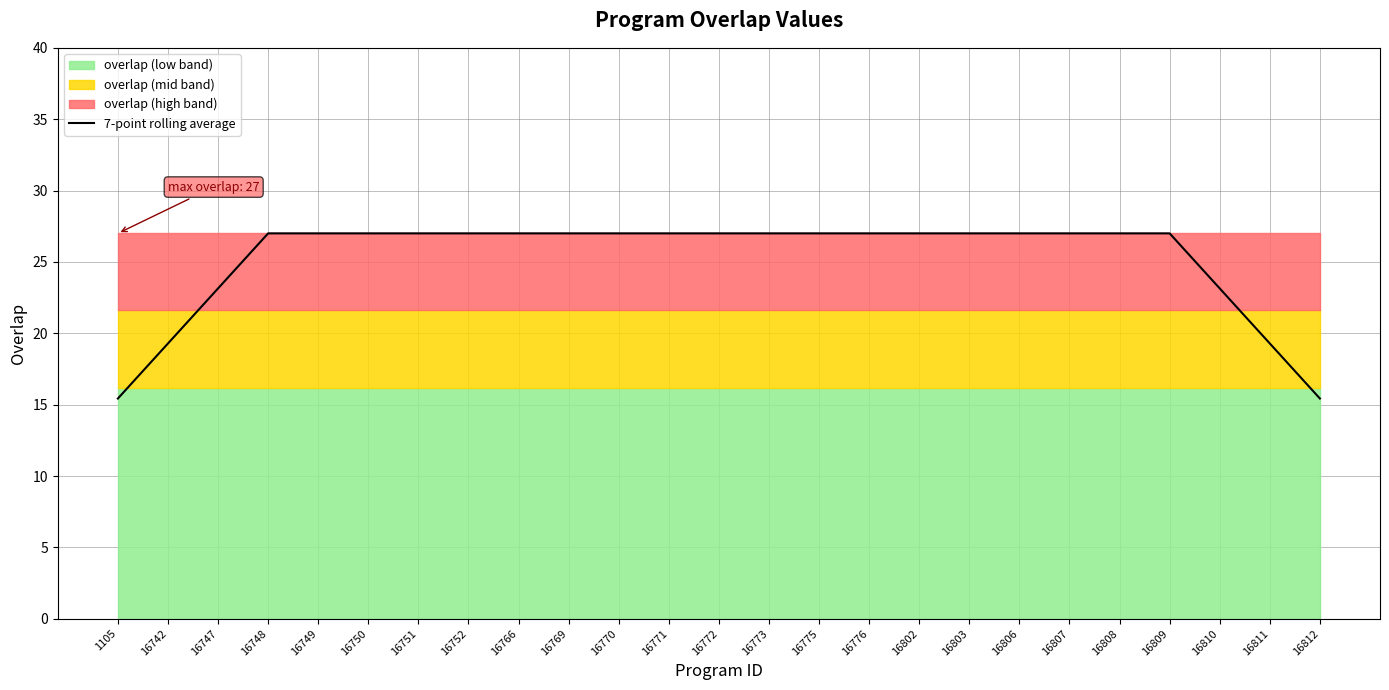

What is the difference between the maximum and second lowest values?

11.6